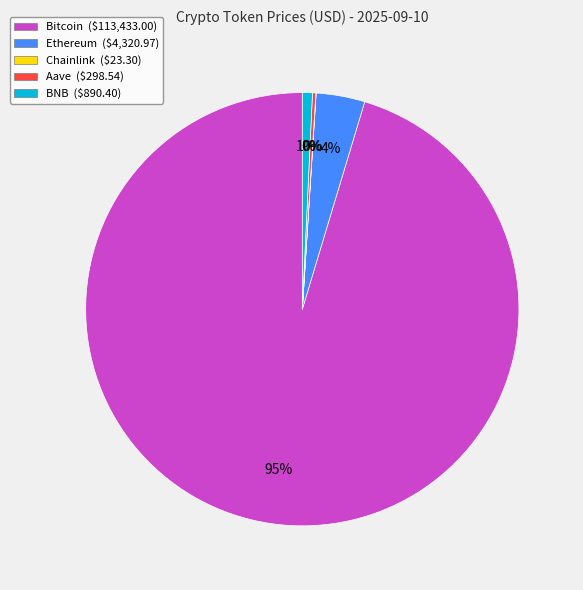

To the nearest percent, what is the difference between the largest and smallest slice percentages?

95%